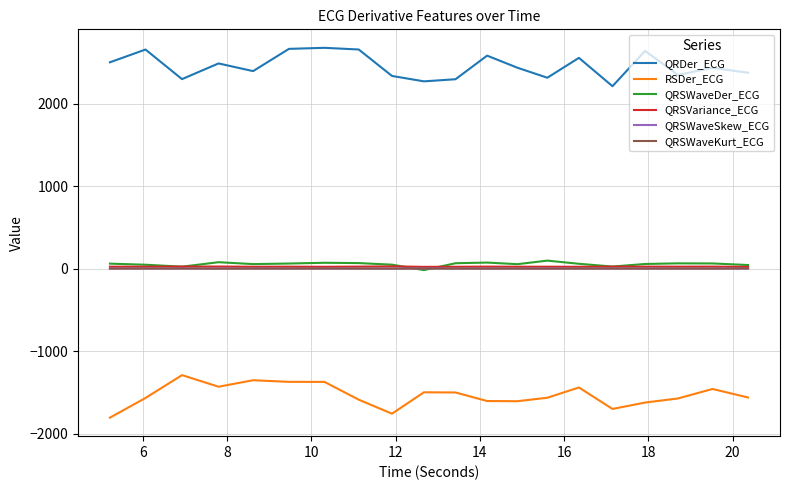

Which series ends up on top after the final intersection of QRSWaveKurt_ECG and QRSWaveDer_ECG?

QRSWaveDer_ECG